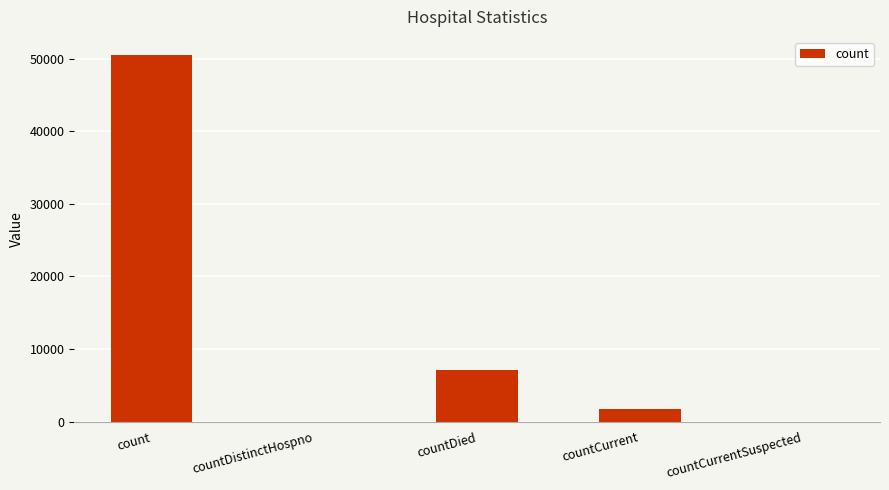

What is the sum of all values?

59327